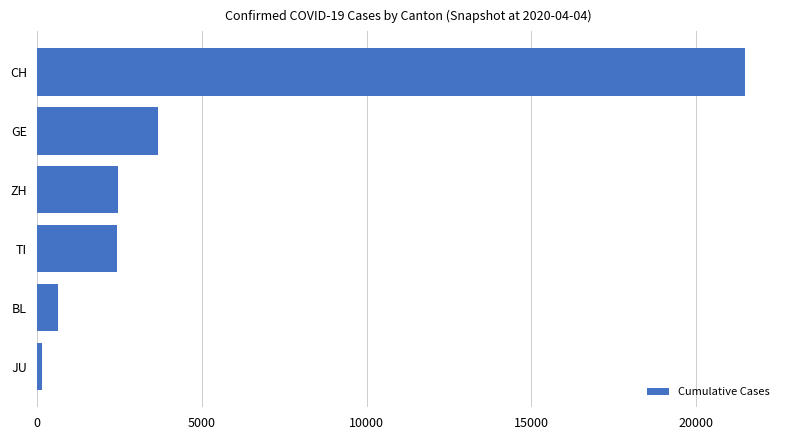

What is the maximum value shown in the chart?

21469